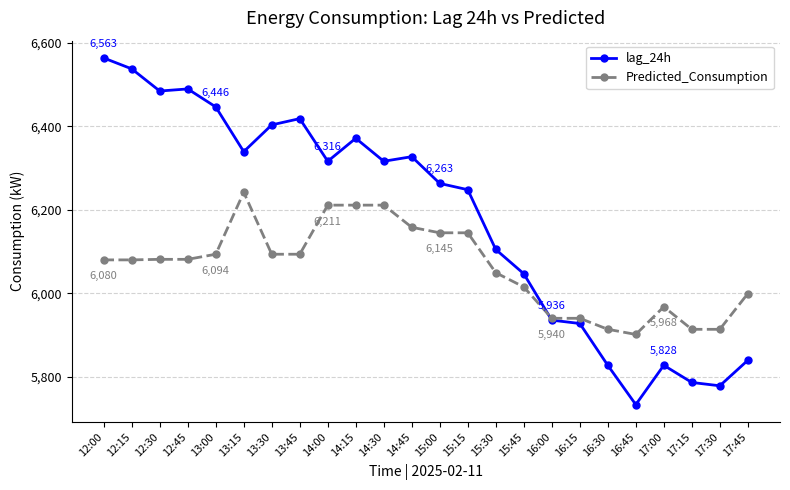

What is the label of the 16th point from the left?

15:45